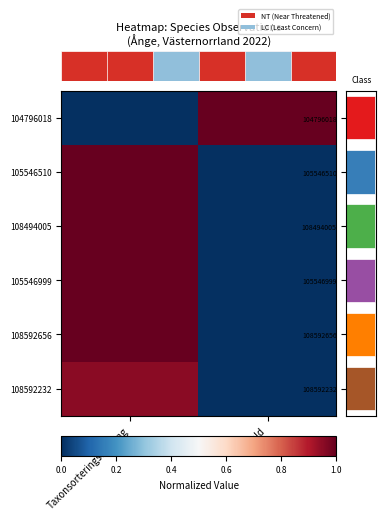

At which category does the chart reach its minimum across all series?

Taxonsorteringsordning